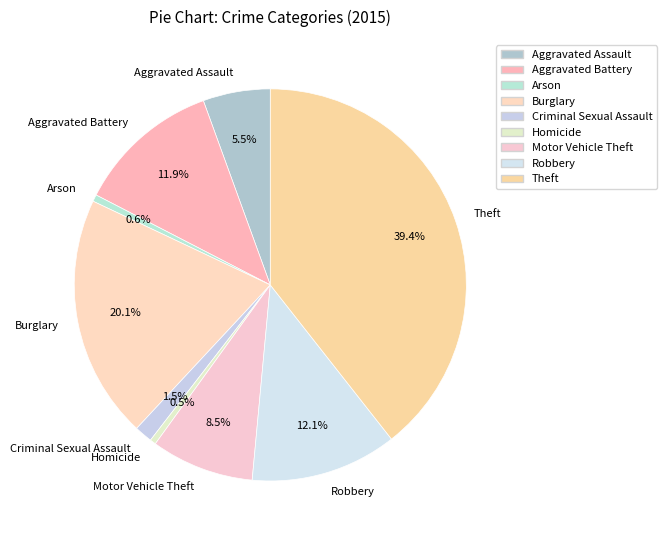

Count the number of slices in the pie.

9